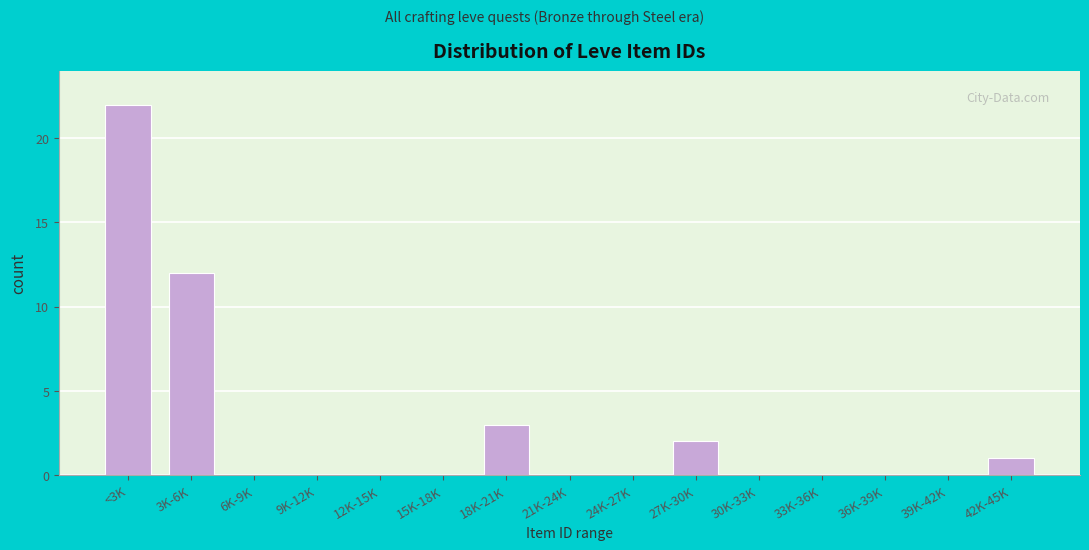

Reading right to left, extract all data points from this chart.

42K-45K=1	39K-42K=0	36K-39K=0	33K-36K=0	30K-33K=0	27K-30K=2	24K-27K=0	21K-24K=0	18K-21K=3	15K-18K=0	12K-15K=0	9K-12K=0	6K-9K=0	3K-6K=12	<3K=22